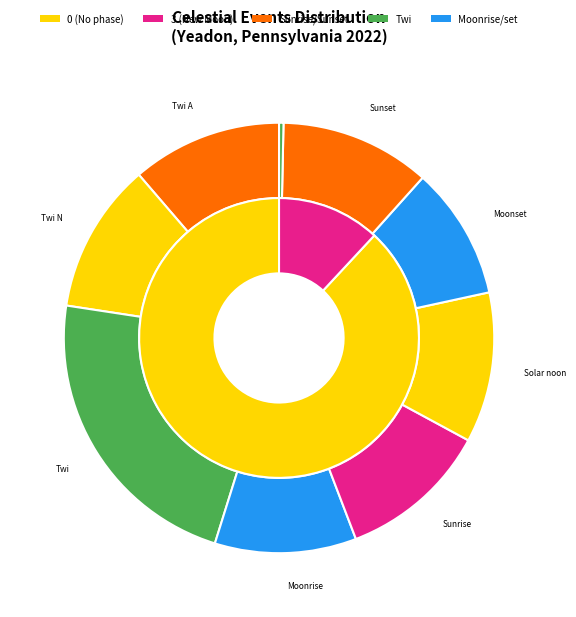

Is it true that Sunrise is 11% of the pie?

True